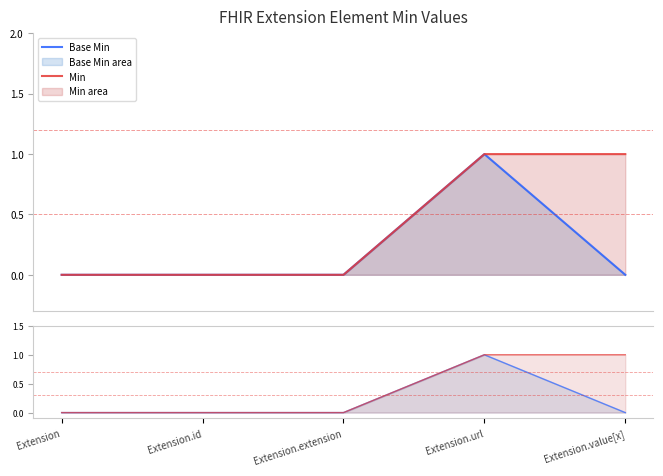

Reading right to left, extract all data points from this chart.

Base Min: 0	1	0	0	0
Min: 1	1	0	0	0